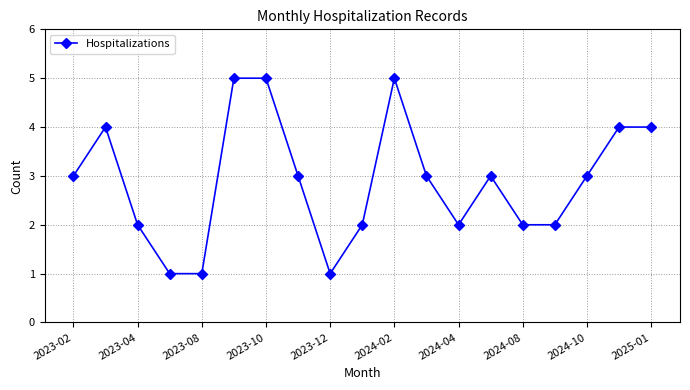

Reading right to left, extract all data points from this chart.

4	4	3	2	2	3	2	3	5	2	1	3	5	5	1	1	2	4	3